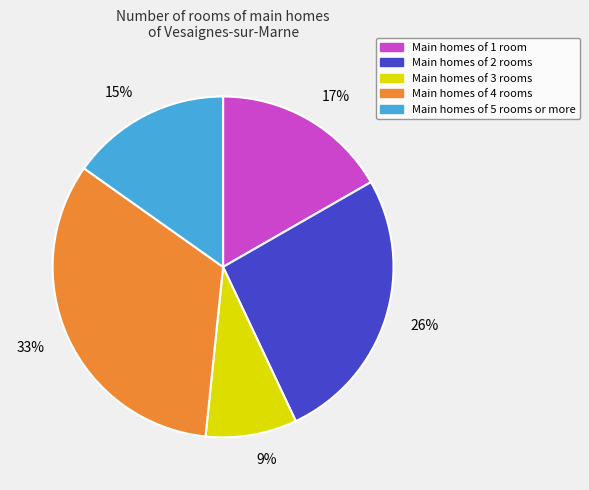

True or false: Main homes of 3 rooms accounts for 1% of the total.

False